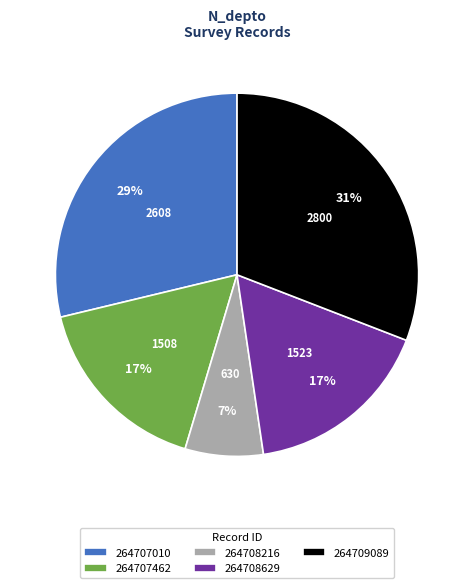

Which slice is the largest?

264709089